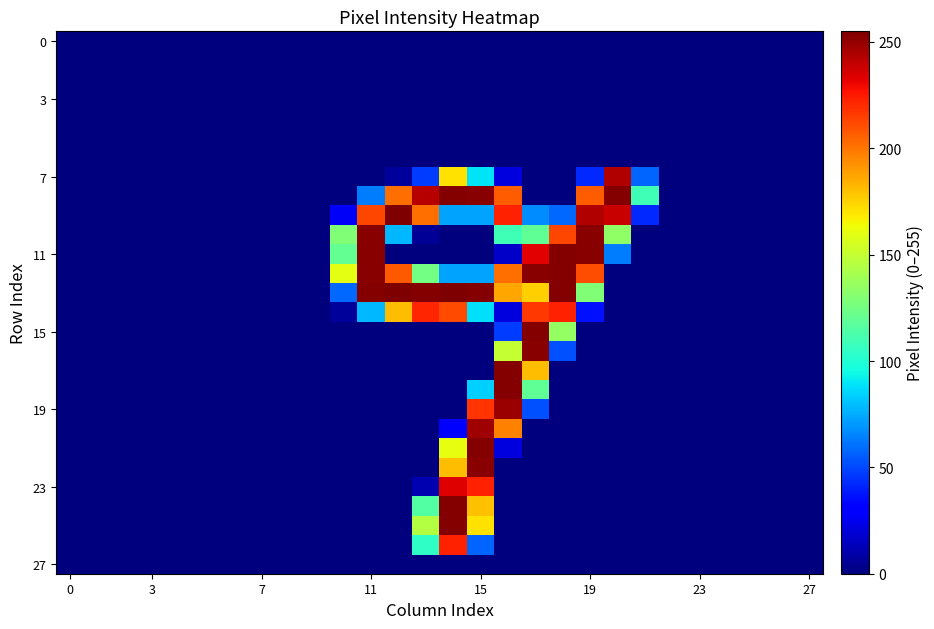

What is the maximum value shown in the chart?

255